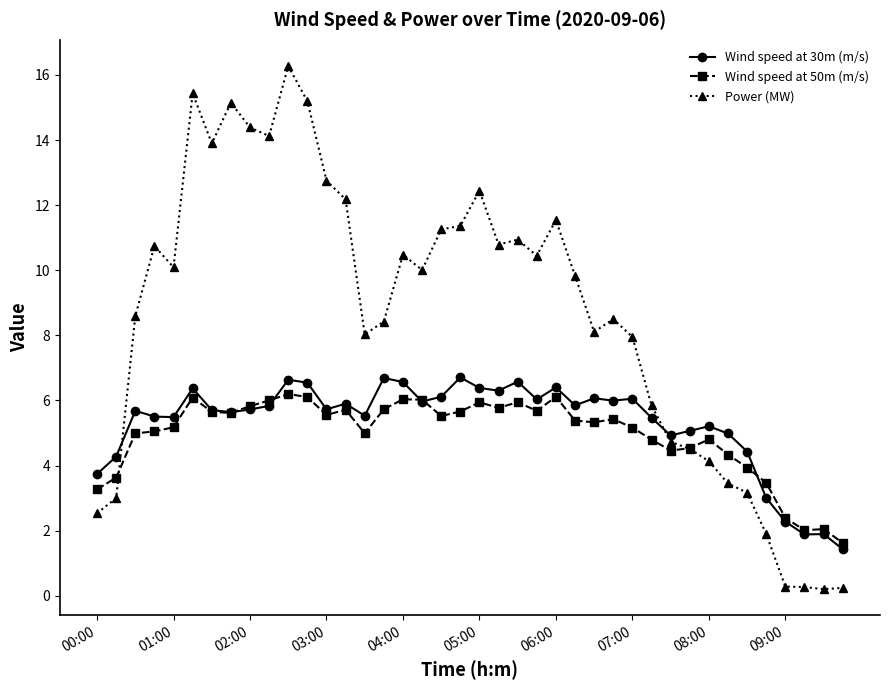

What is the lowest value of the Wind speed at 30m (m/s) series?

1.4